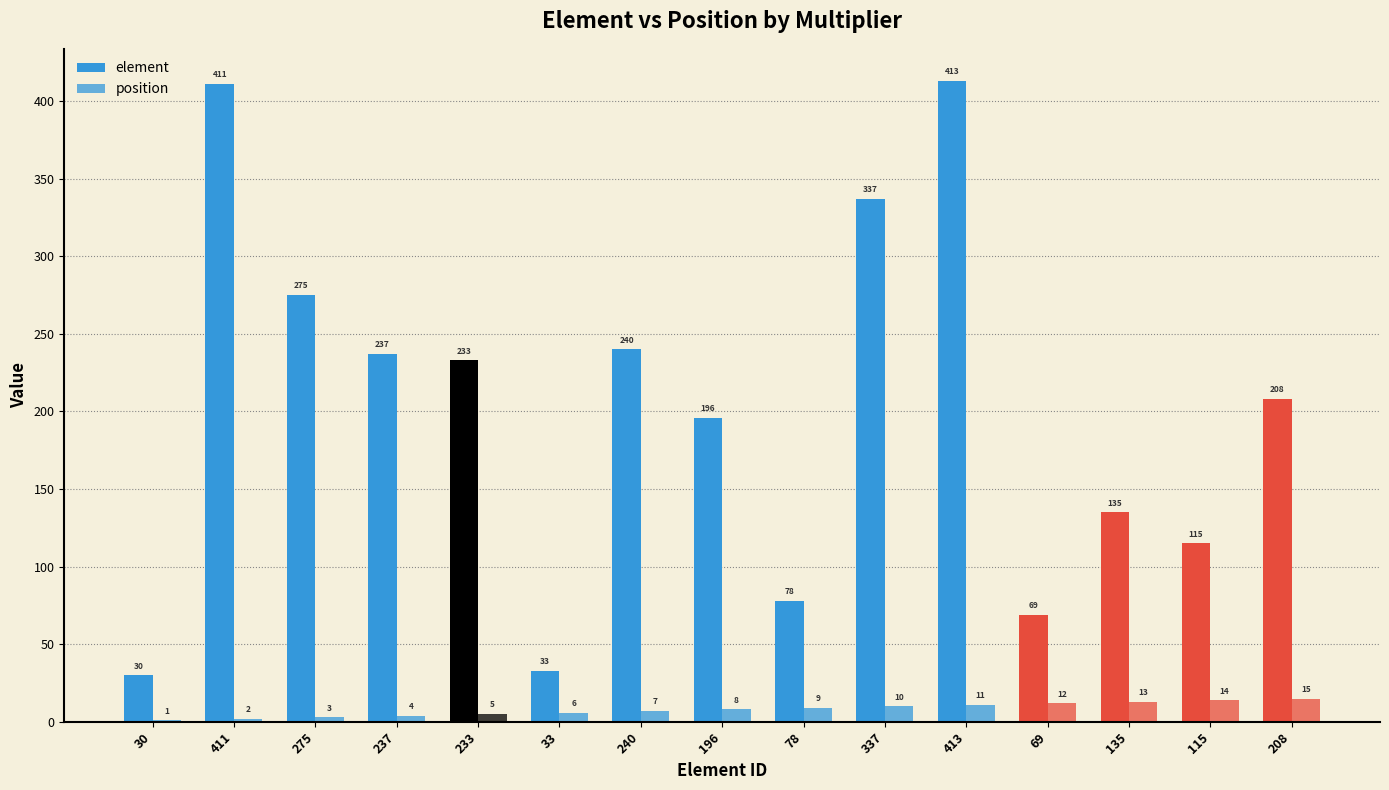

Reading right to left, transcribe all the data shown in this chart.

element: 208=208	115=115	135=135	69=69	413=413	337=337	78=78	196=196	240=240	33=33	233=233	237=237	275=275	411=411	30=30
position: 208=15	115=14	135=13	69=12	413=11	337=10	78=9	196=8	240=7	33=6	233=5	237=4	275=3	411=2	30=1